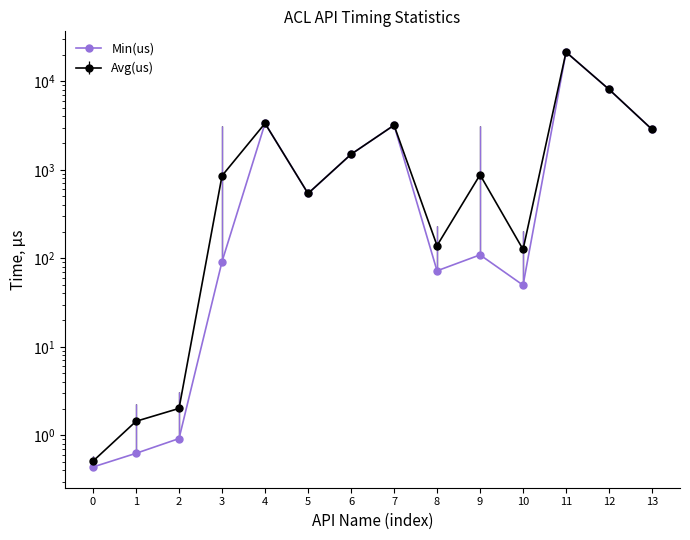

Where is the data nearest to the value 10684?

12